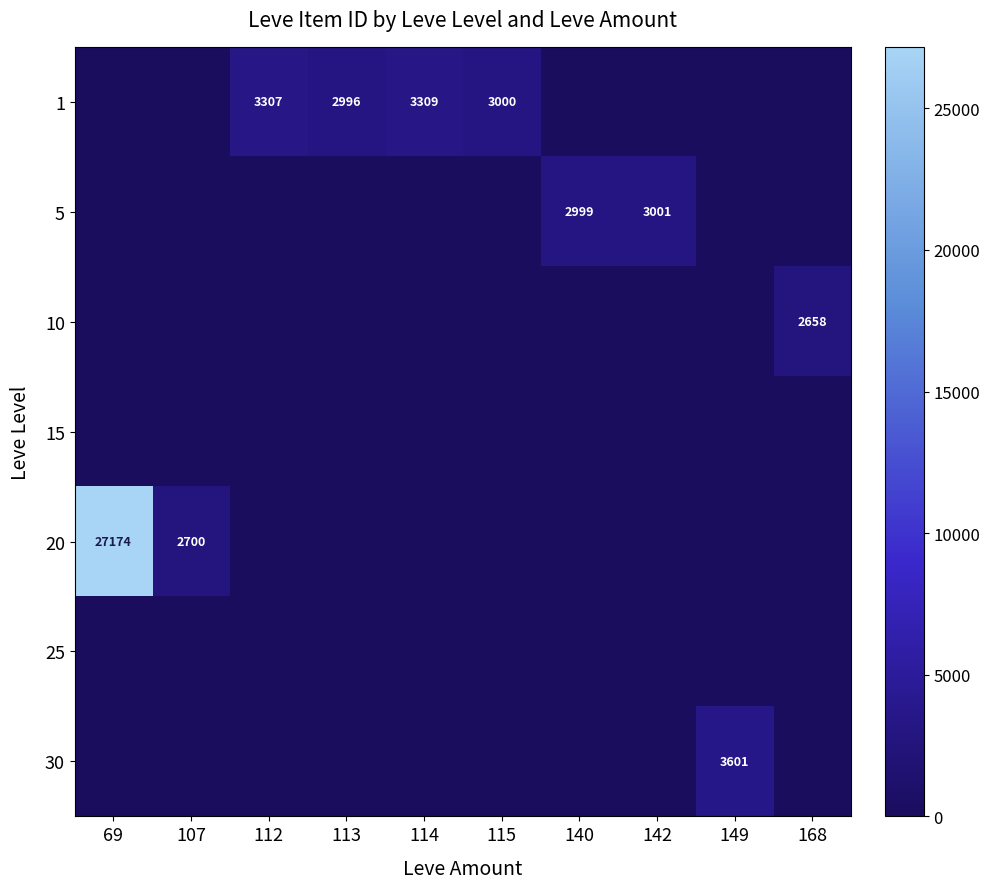

Where is row_0 nearest to the value 1654?

113